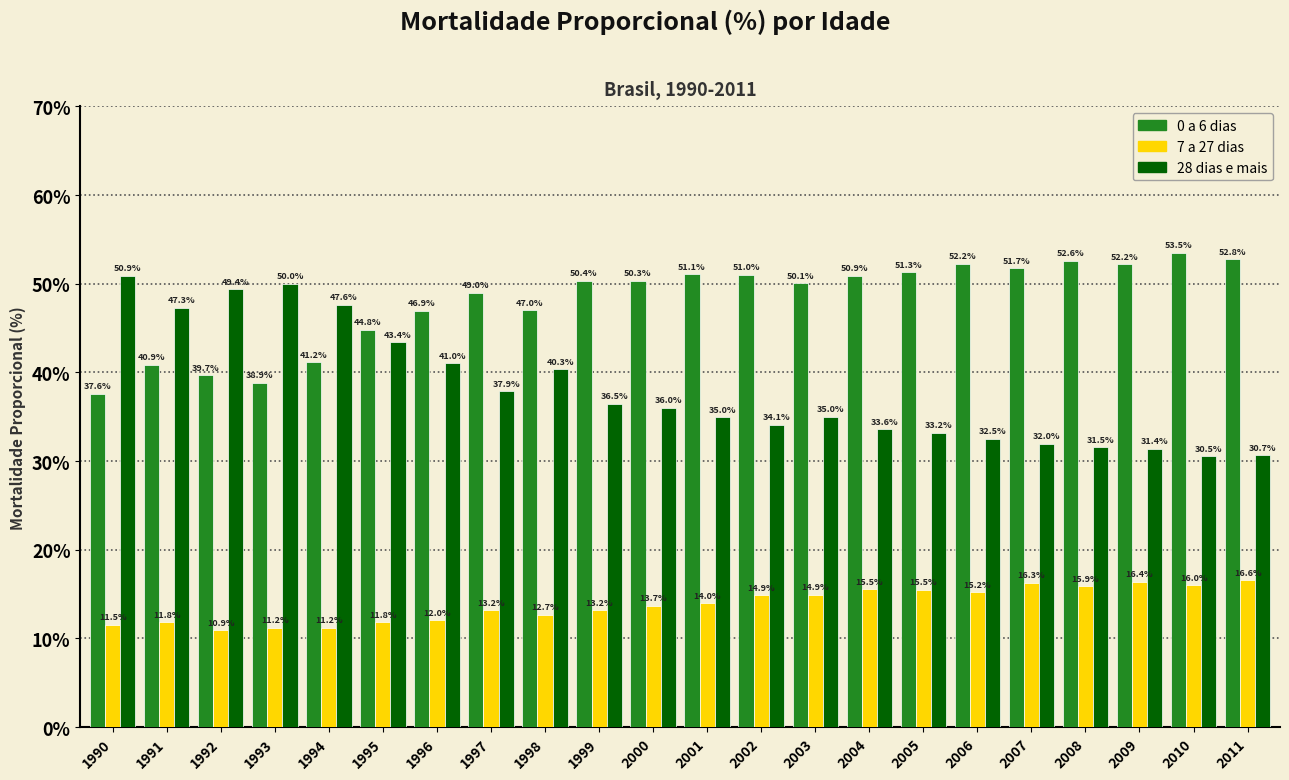

Reading left to right, what are all the values shown in this chart?

0 a 6 dias: 37.6	40.9	39.7	38.9	41.2	44.8	46.9	49.0	47.0	50.4	50.3	51.1	51.0	50.1	50.9	51.3	52.2	51.7	52.6	52.2	53.5	52.8
7 a 27 dias: 11.5	11.8	10.9	11.2	11.2	11.8	12.0	13.2	12.7	13.2	13.7	14.0	14.9	14.9	15.5	15.5	15.2	16.3	15.9	16.4	16.0	16.6
28 dias e mais: 50.9	47.3	49.4	50.0	47.6	43.4	41.0	37.9	40.3	36.5	36.0	35.0	34.1	35.0	33.6	33.2	32.5	32.0	31.5	31.4	30.5	30.7